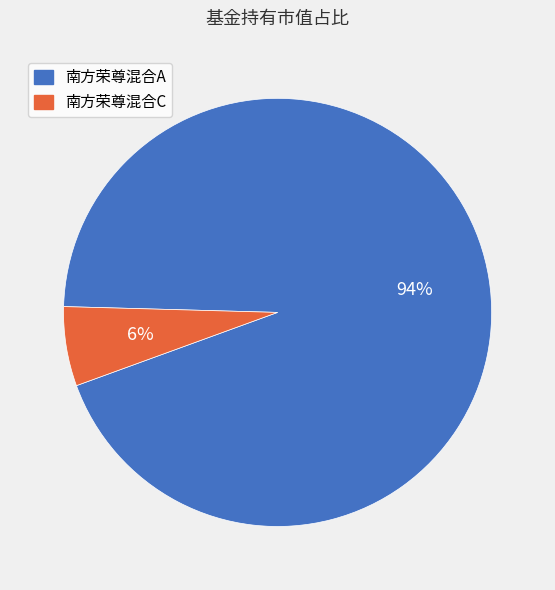

Which category has the biggest portion of the pie?

南方荣尊混合A